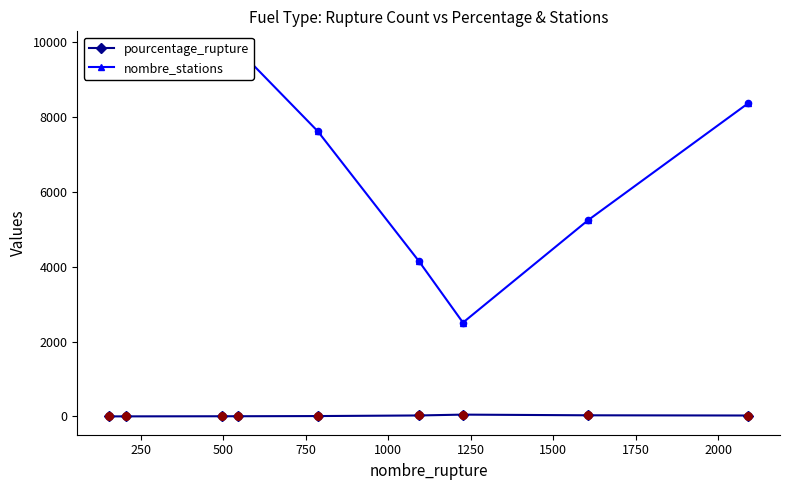

Is the value of nombre_stations at 0 greater than the value of pourcentage_rupture at 0?

Yes